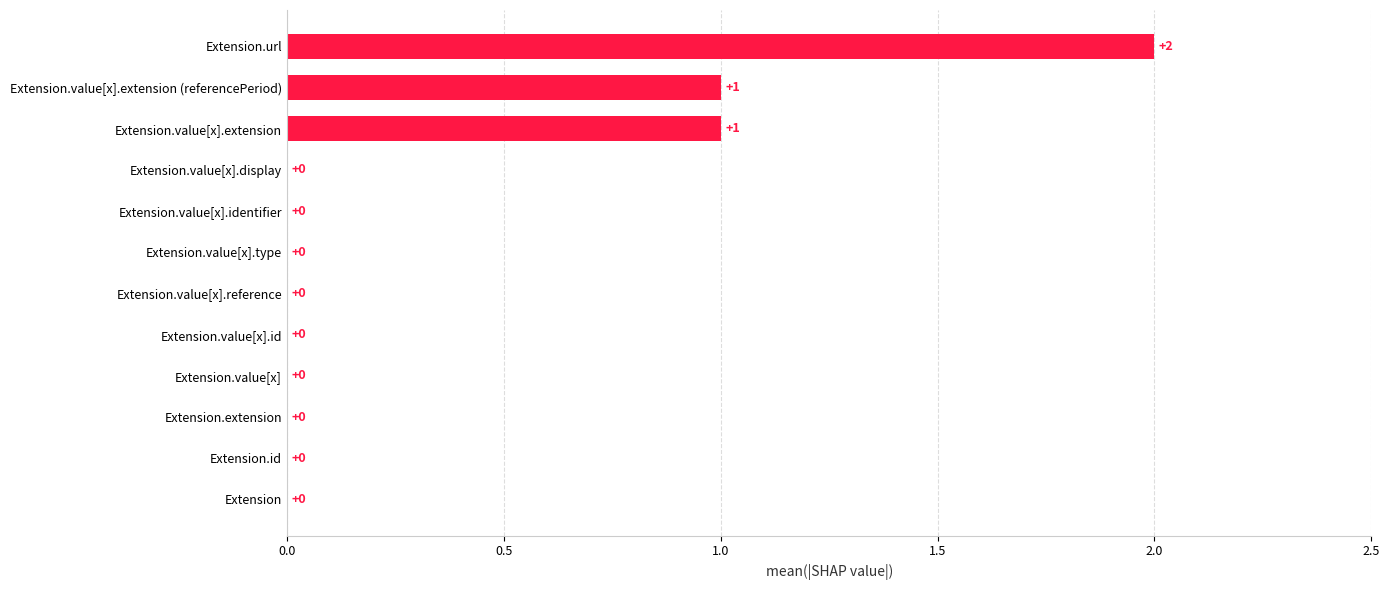

Reading bottom to top, what are all the values shown in this chart?

Extension=0	Extension.id=0	Extension.extension=0	Extension.value[x]=0	Extension.value[x].id=0	Extension.value[x].reference=0	Extension.value[x].type=0	Extension.value[x].identifier=0	Extension.value[x].display=0	Extension.value[x].extension=1	Extension.value[x].extension (referencePeriod)=1	Extension.url=2